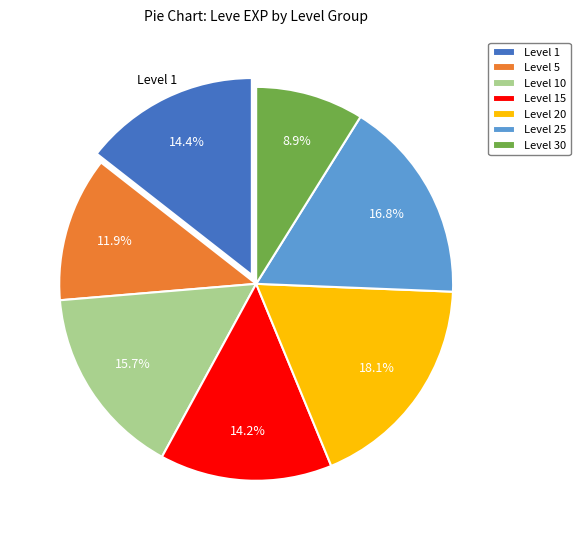

Combined, what portion of the pie is Level 5 and Level 10?

27.6%